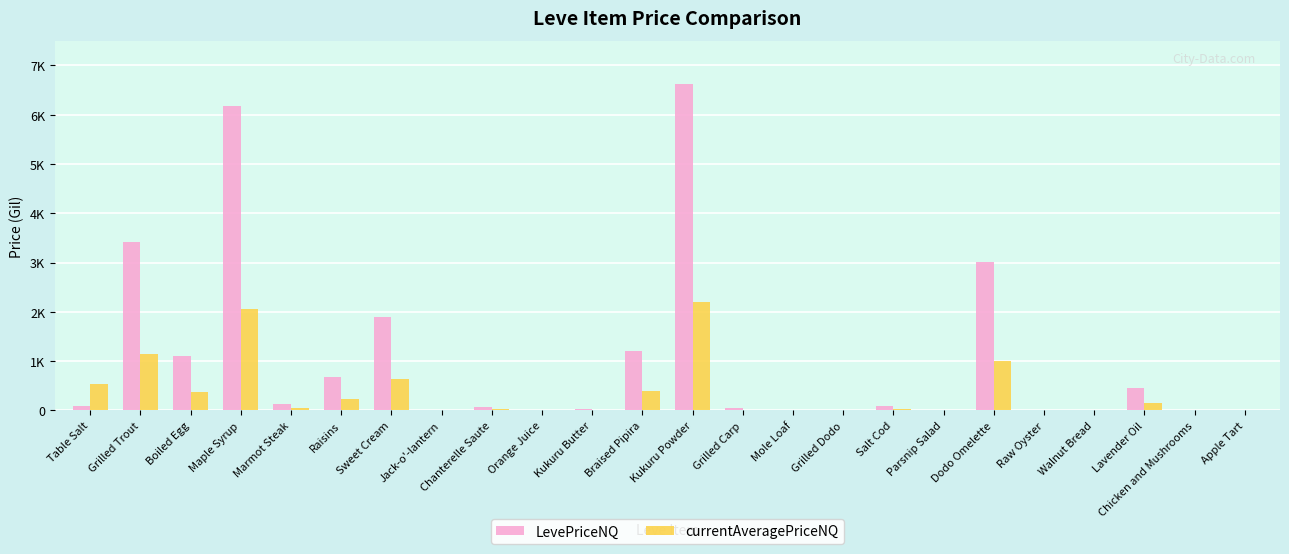

Rank the categories by LevePriceNQ value from lowest to highest.

Jack-o'-lantern, Grilled Dodo, Parsnip Salad, Raw Oyster, Walnut Bread, Chicken and Mushrooms, Apple Tart, Mole Loaf, Orange Juice, Kukuru Butter, Grilled Carp, Chanterelle Saute, Salt Cod, Table Salt, Marmot Steak, Lavender Oil, Raisins, Boiled Egg, Braised Pipira, Sweet Cream, Dodo Omelette, Grilled Trout, Maple Syrup, Kukuru Powder